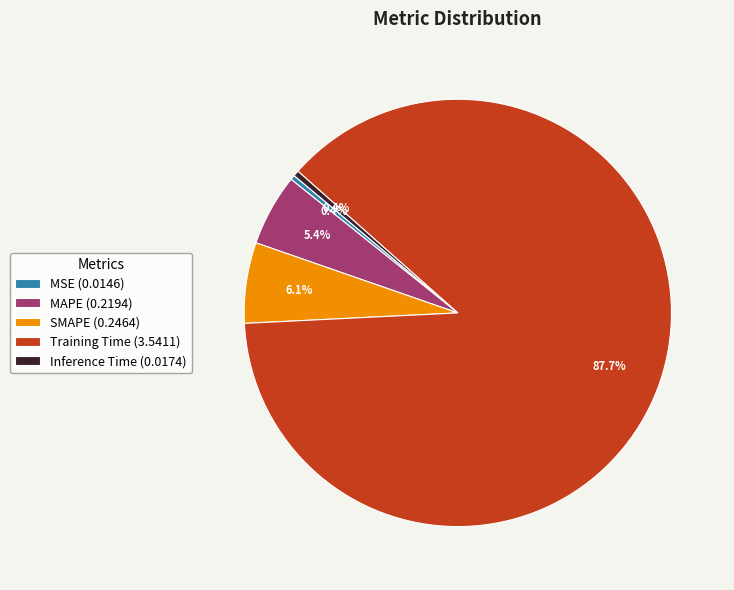

To the nearest percent, what is the difference between the largest and smallest slice percentages?

87%